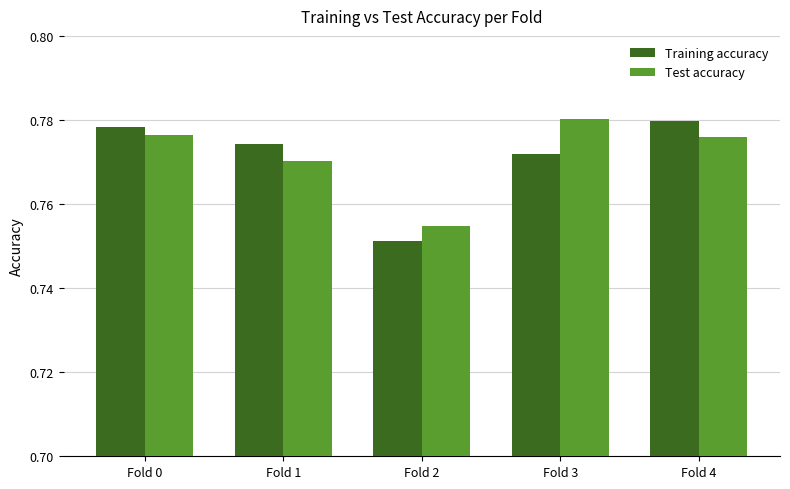

Which series changed the most between Fold 2 and Fold 3?

Test accuracy